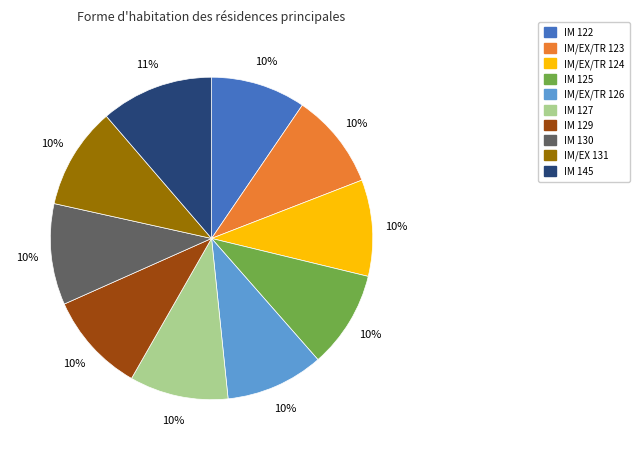

Combined, do IM 122 and IM 125 account for over 50%?

No